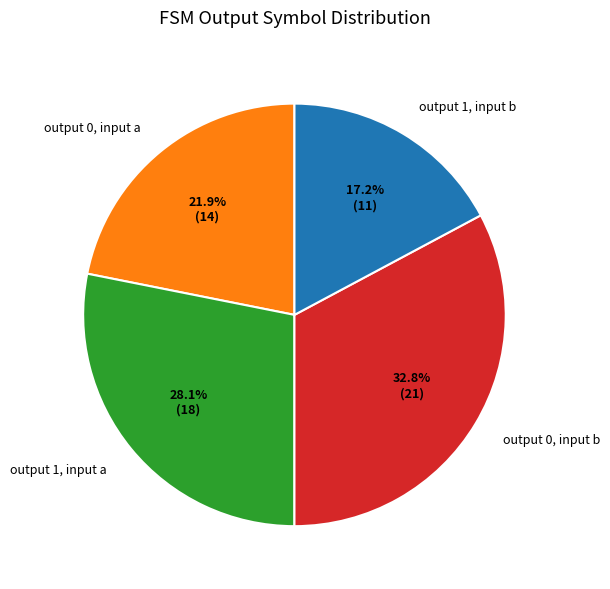

Which slice is the largest?

output 0, input b